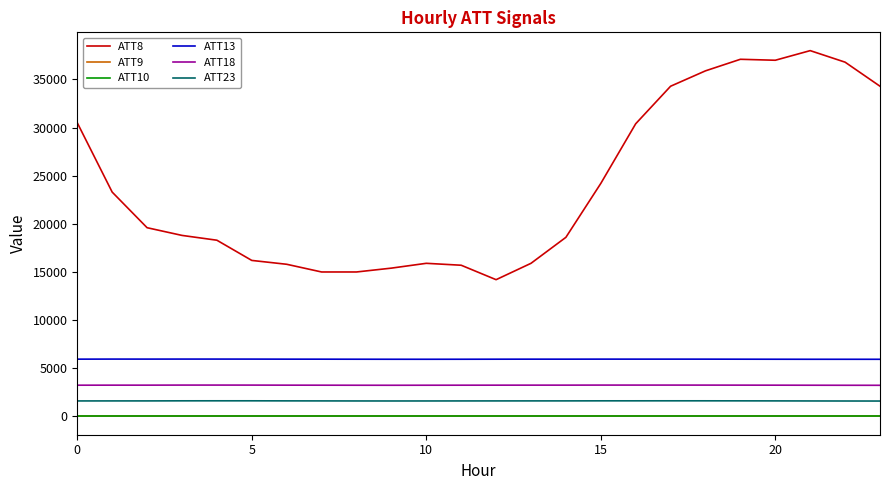

Does the chart display data point markers on the line(s)?

No